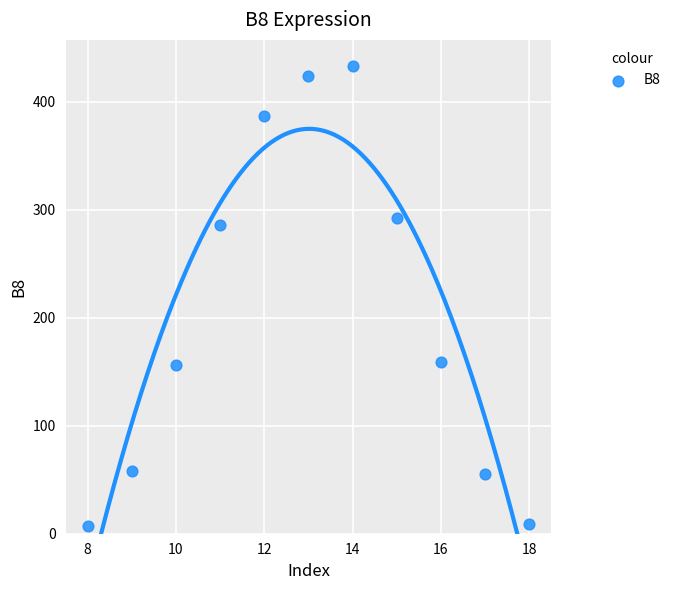

What is the range of Y values (max minus min)?

426